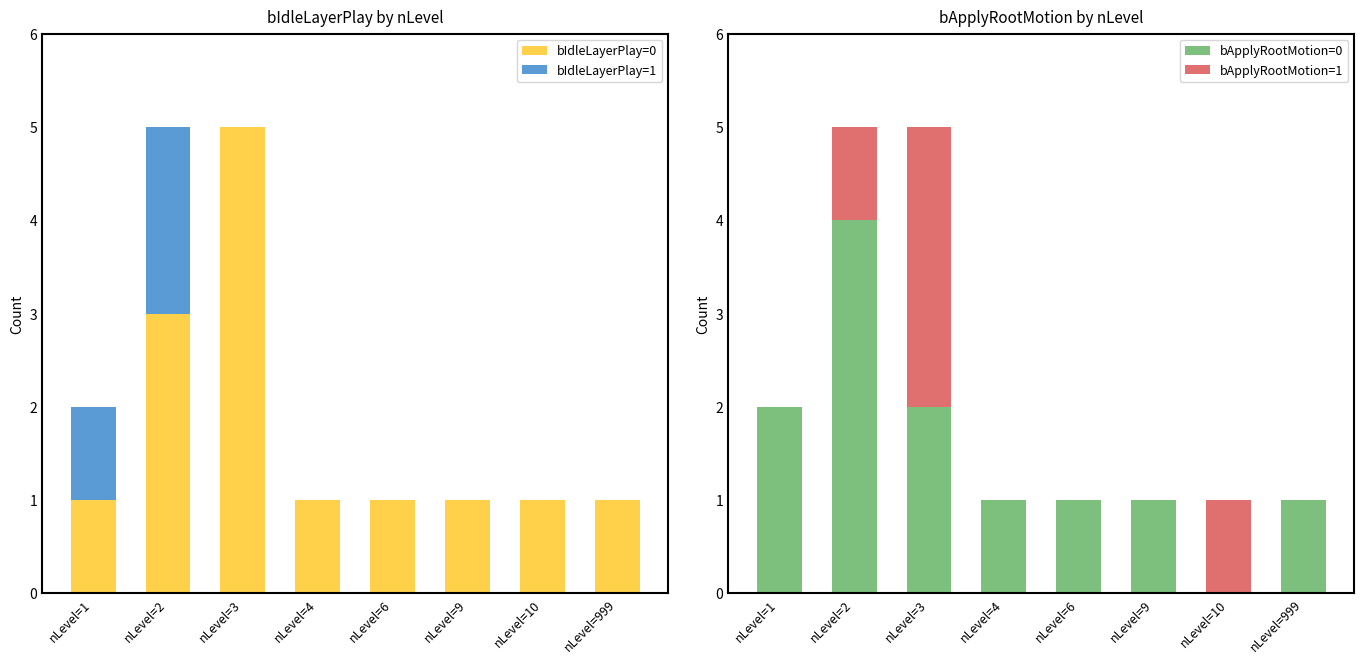

What is the average value of the bApplyRootMotion=0 series?

2